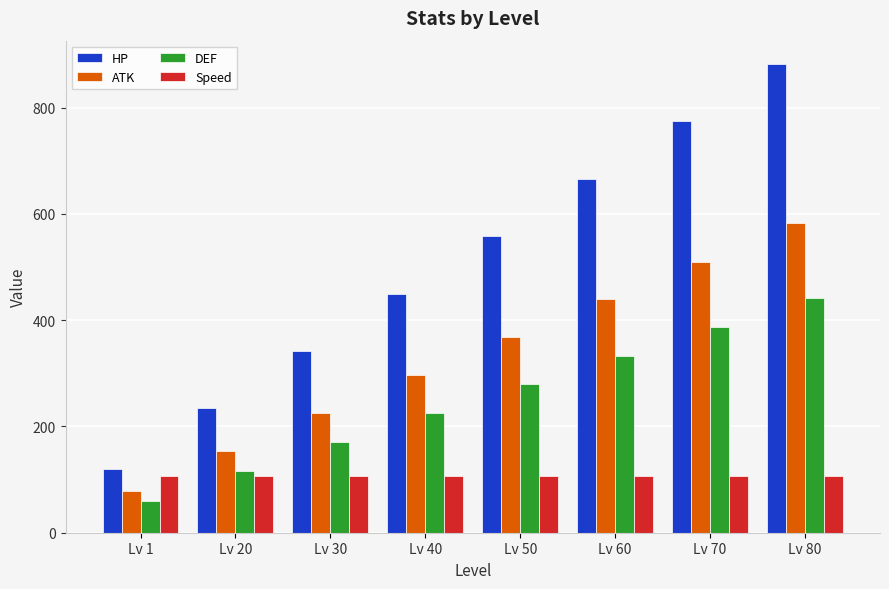

The Speed series shows 106 at Lv 50. True or false?

True